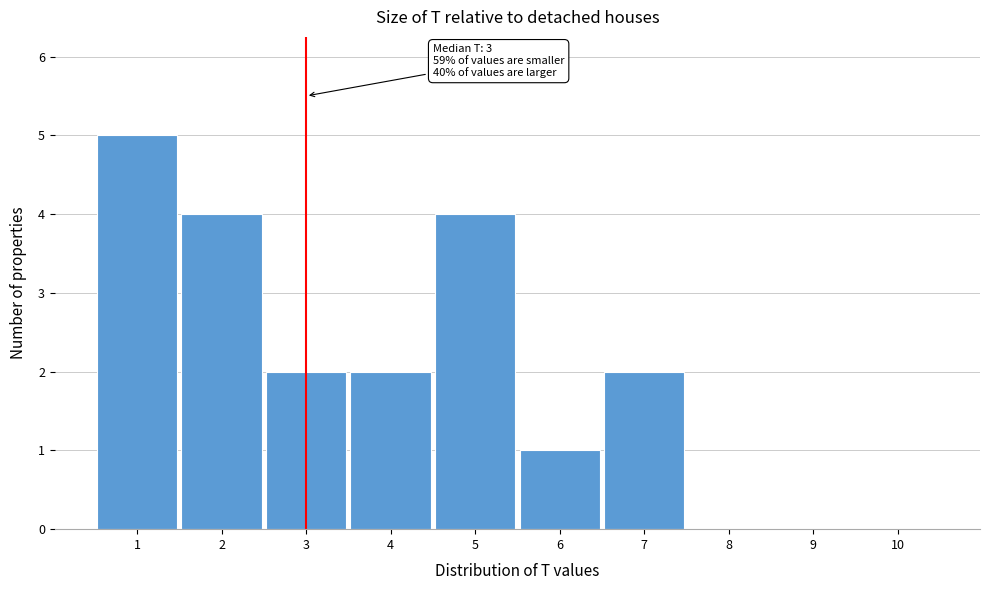

Over which range of the x-axis is the bar tallest?

0.5 to 1.5